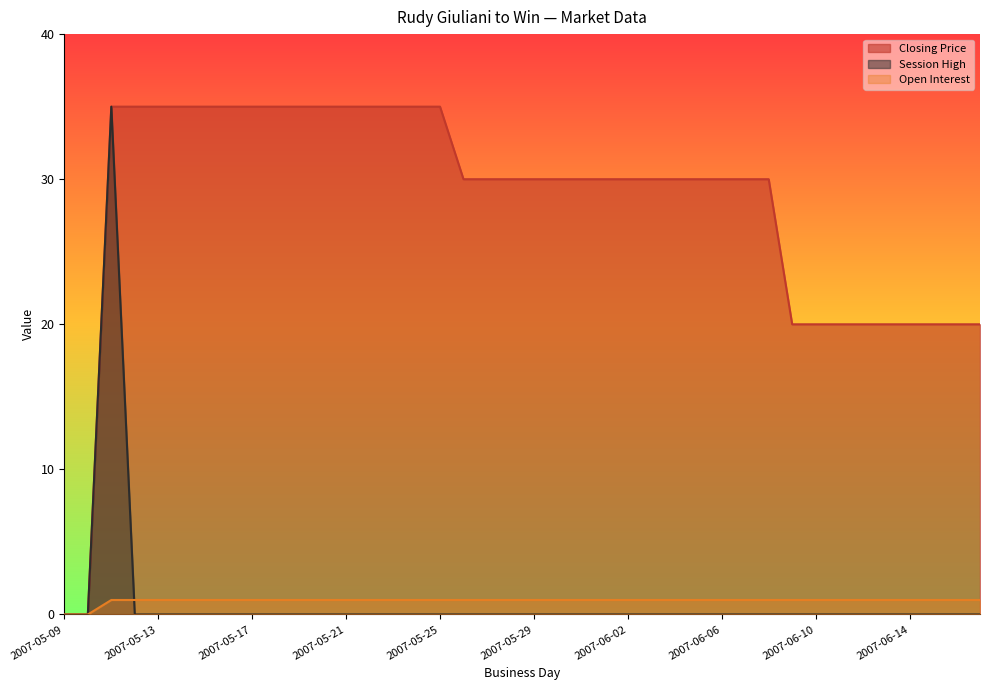

What is the difference between the maximum and minimum values in the session high series?

35